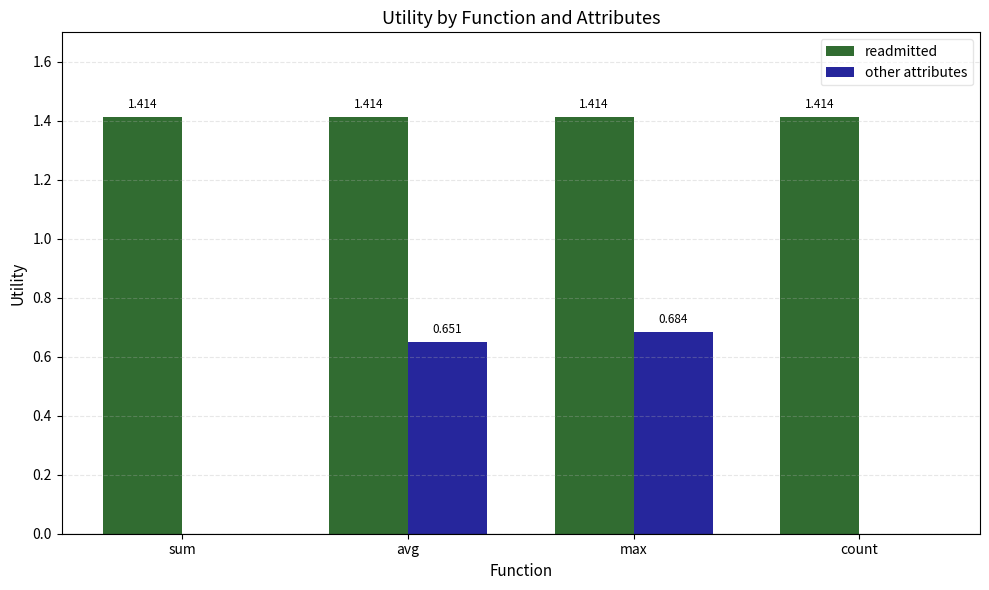

The readmitted series shows 2.5 at avg. True or false?

False